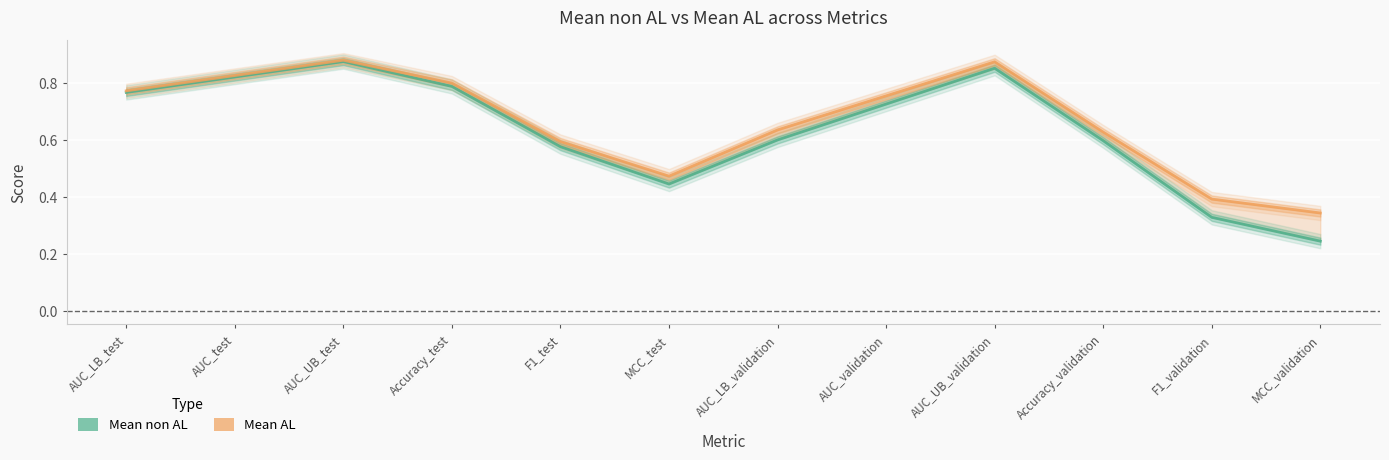

Where is Mean non AL nearest to the value 0?

MCC_validation